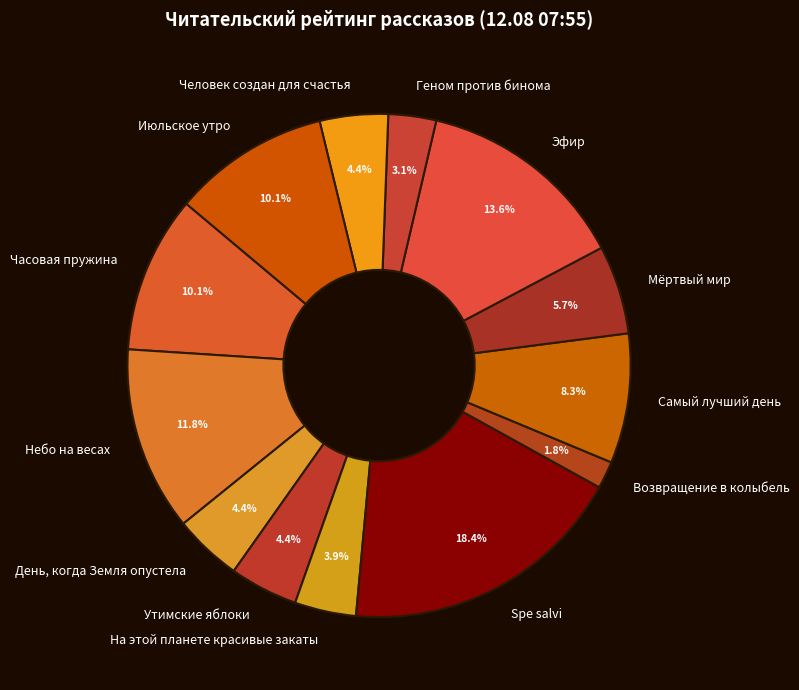

The Июльское утро slice represents 10% of the pie. True or false?

True